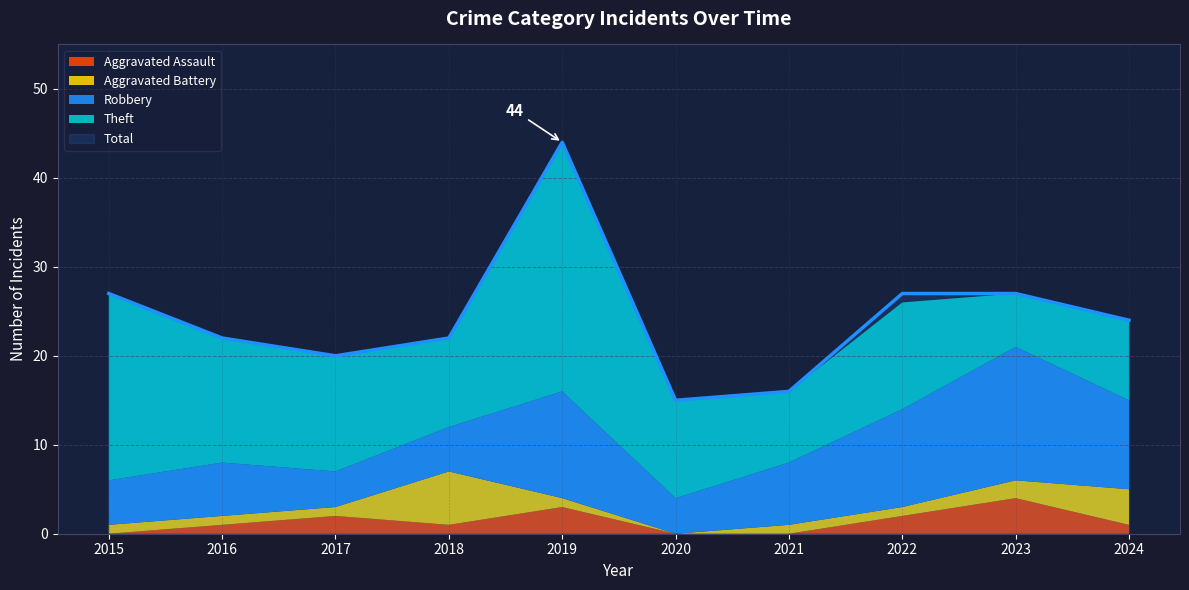

What is the total value across all series at 2017?

40